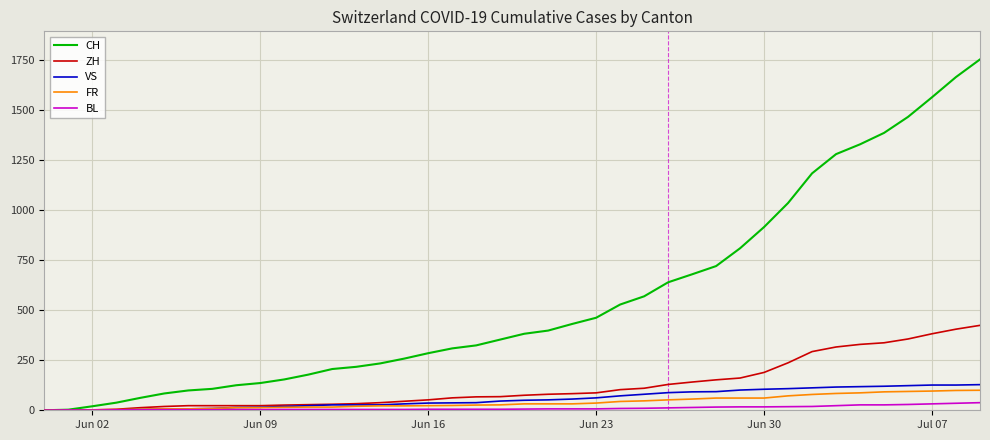

Which series has the largest range (max minus min)?

CH